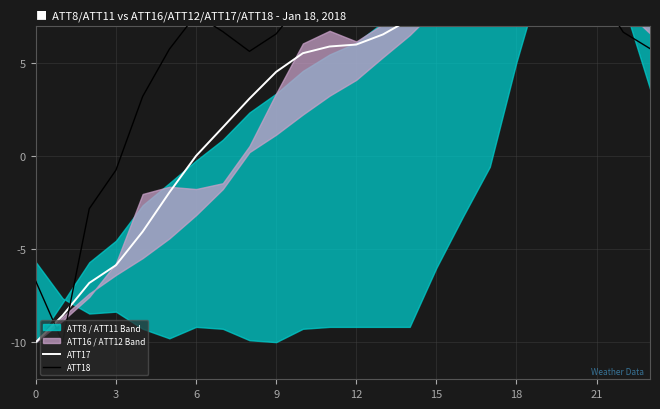

True or false: ATT17 has a value of 7.8 at 16.

True